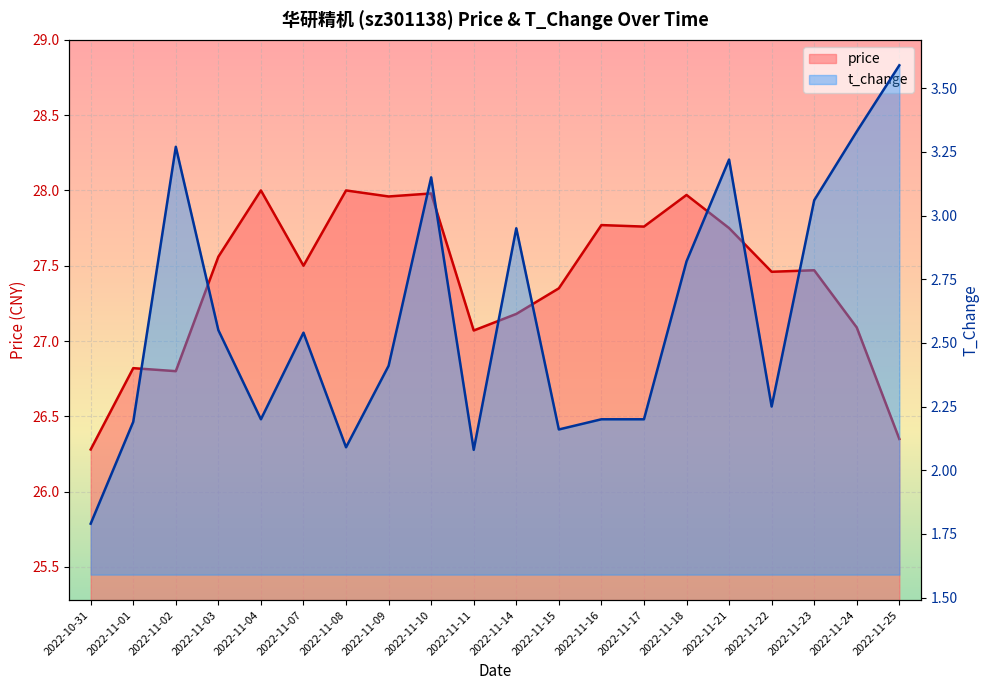

How many values in the t_change series exceed 2?

19